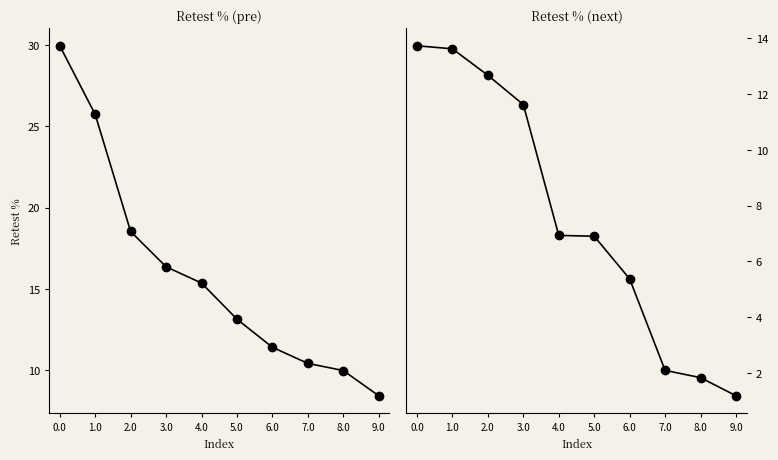

What is the difference between the highest and lowest values at 1.0?

12.1